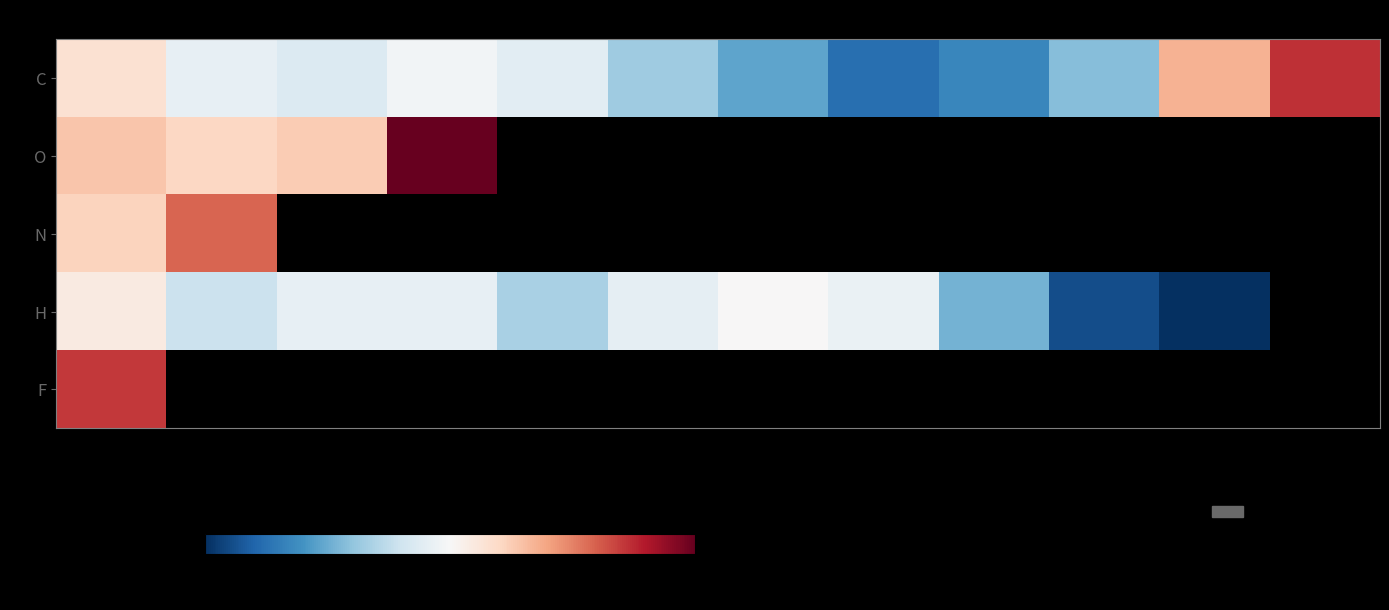

Between 7 and 3, which is larger?

3